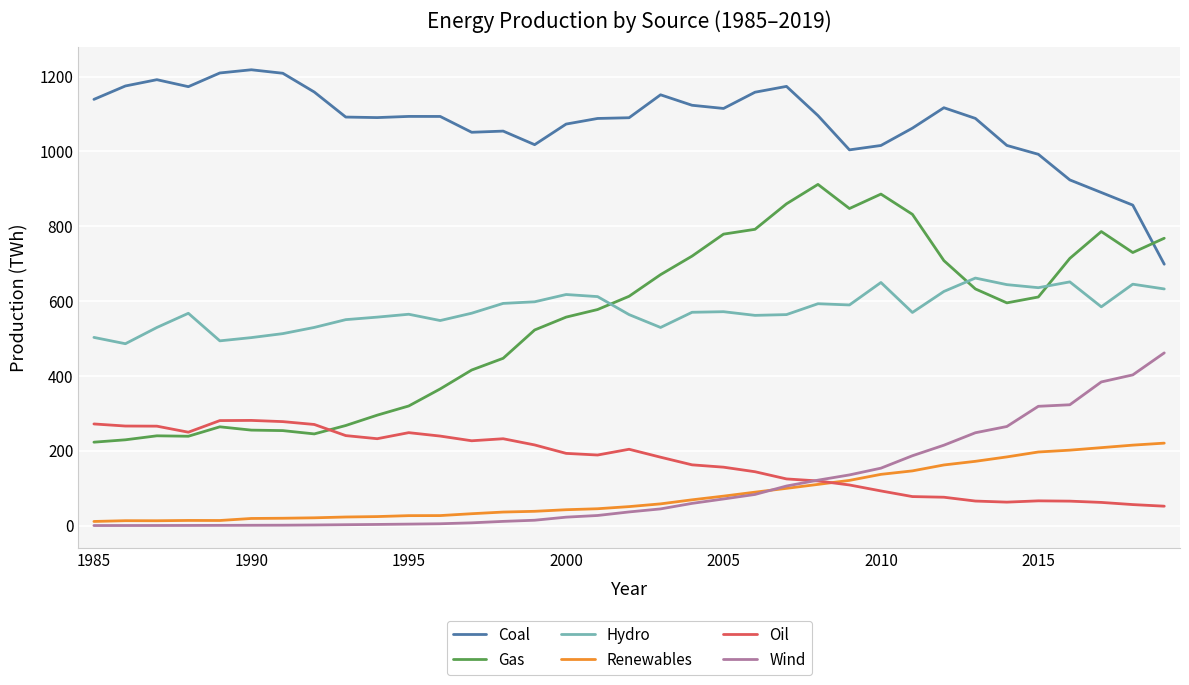

Which series has the largest total across all categories?

Coal